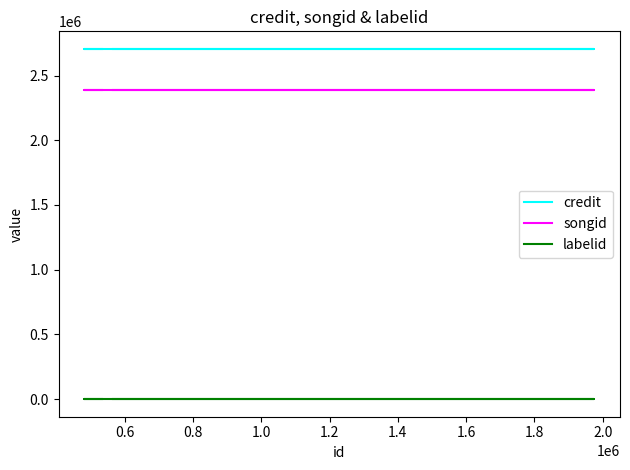

What is the difference between the highest and lowest values at 0.6?

2705640